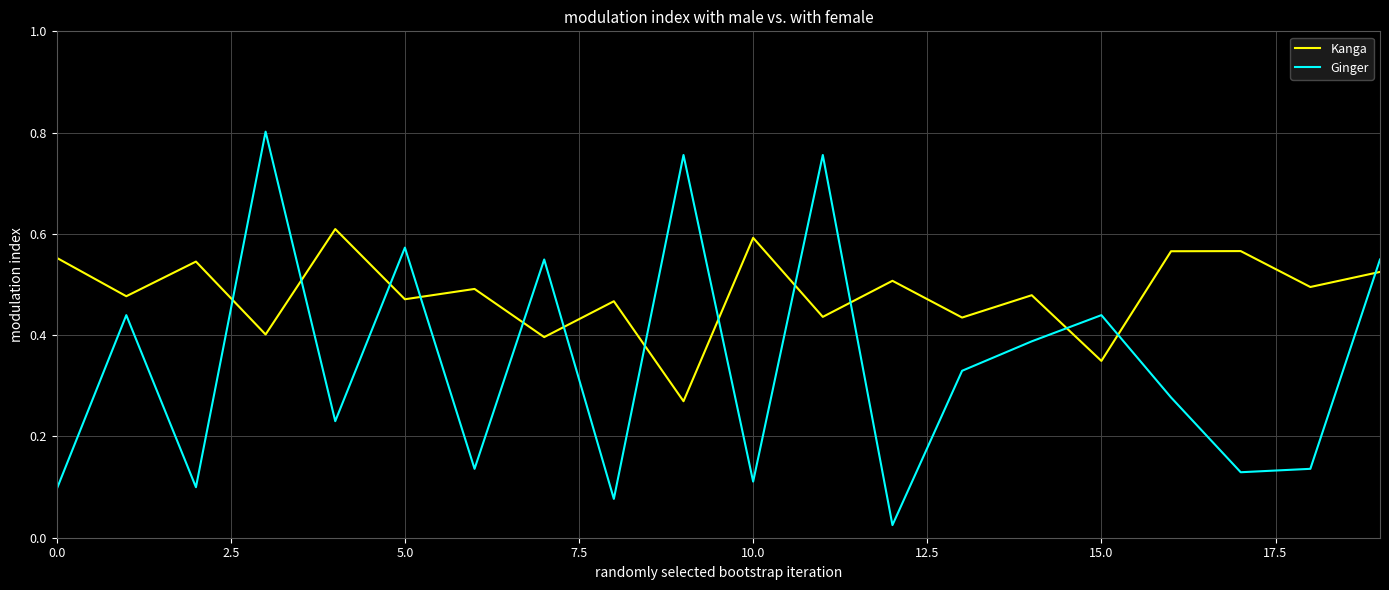

List the series in order of their peak value, lowest first.

Kanga, Ginger